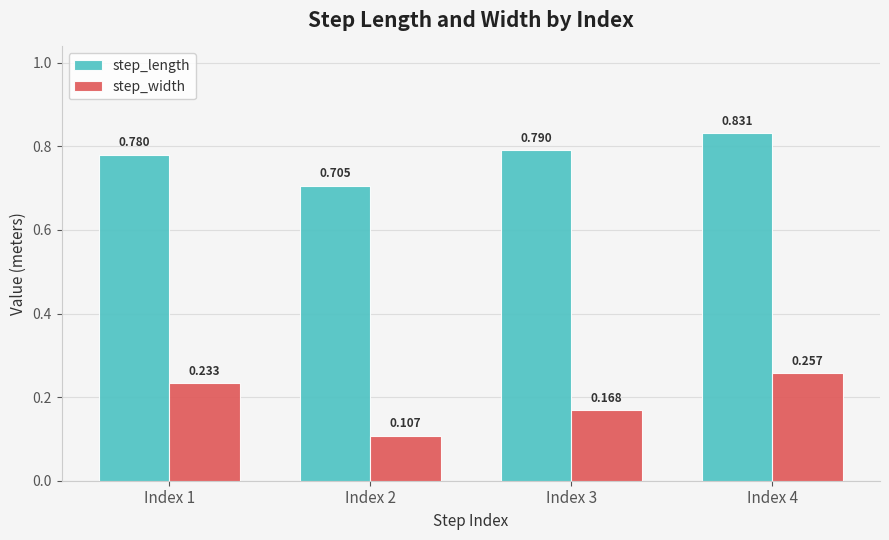

List the series in order of their peak value, highest first.

step_length, step_width